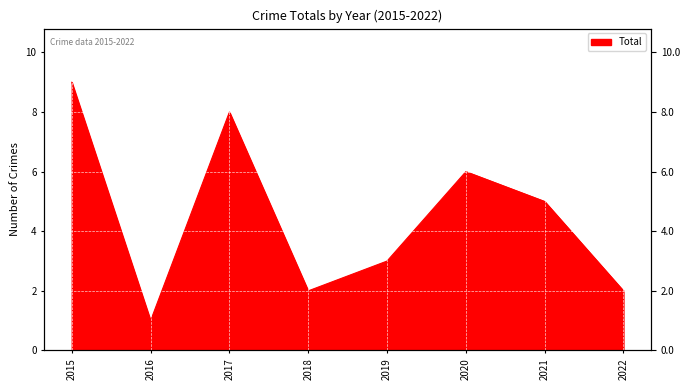

What is the difference between the maximum and second lowest values?

7